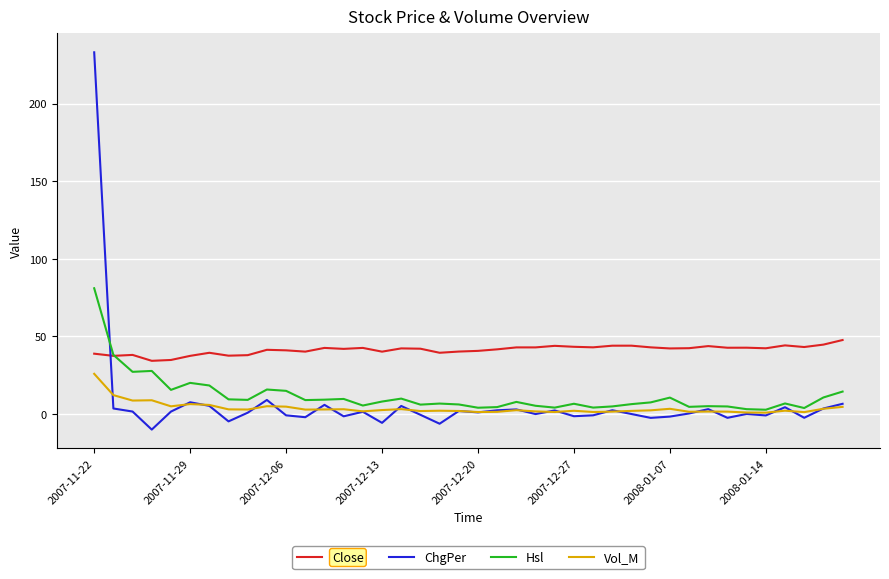

What is the maximum value for Close?

47.7